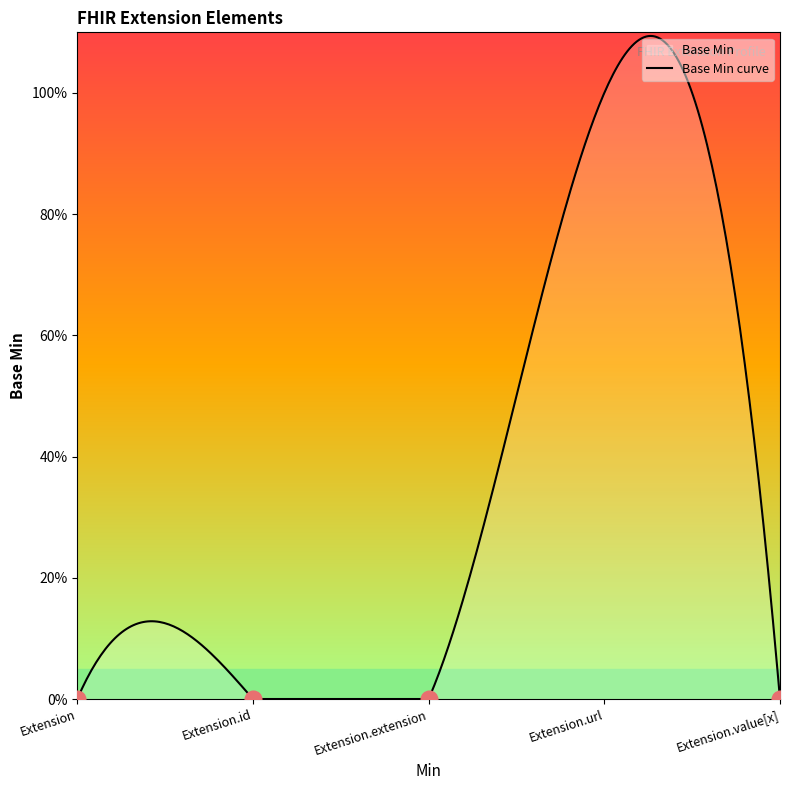

Where is the first local maximum?

Extension.url